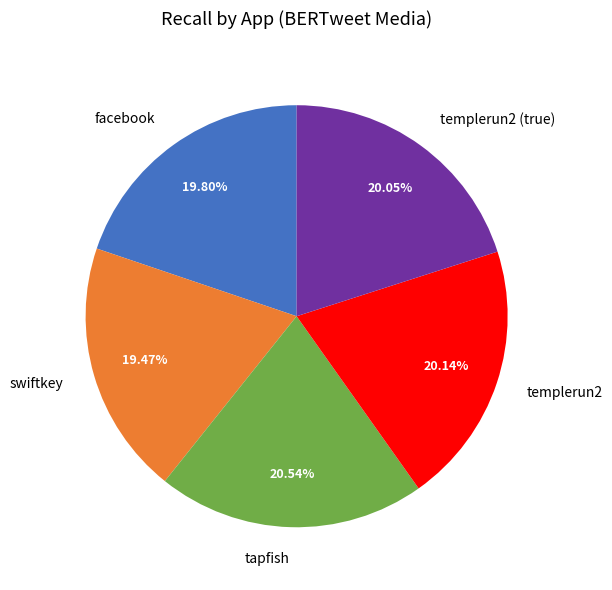

Does swiftkey account for over 50% of the chart?

No